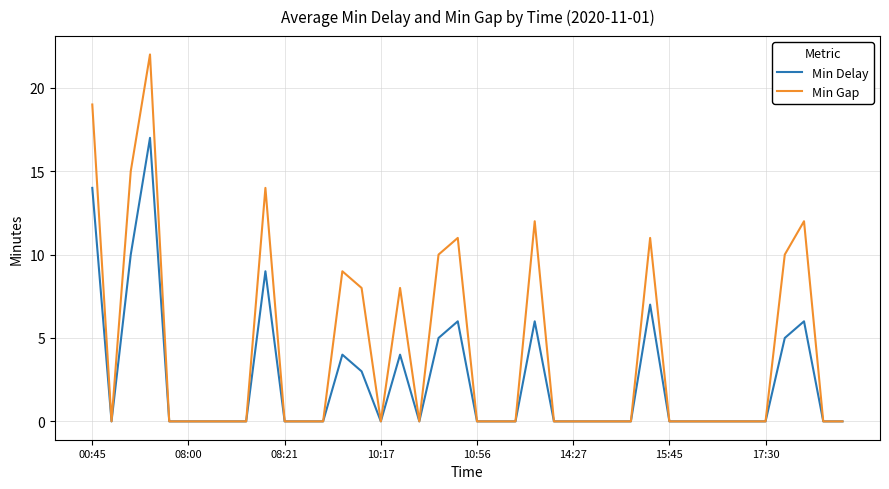

What is the difference between the maximum and minimum values in the Min Gap series?

22